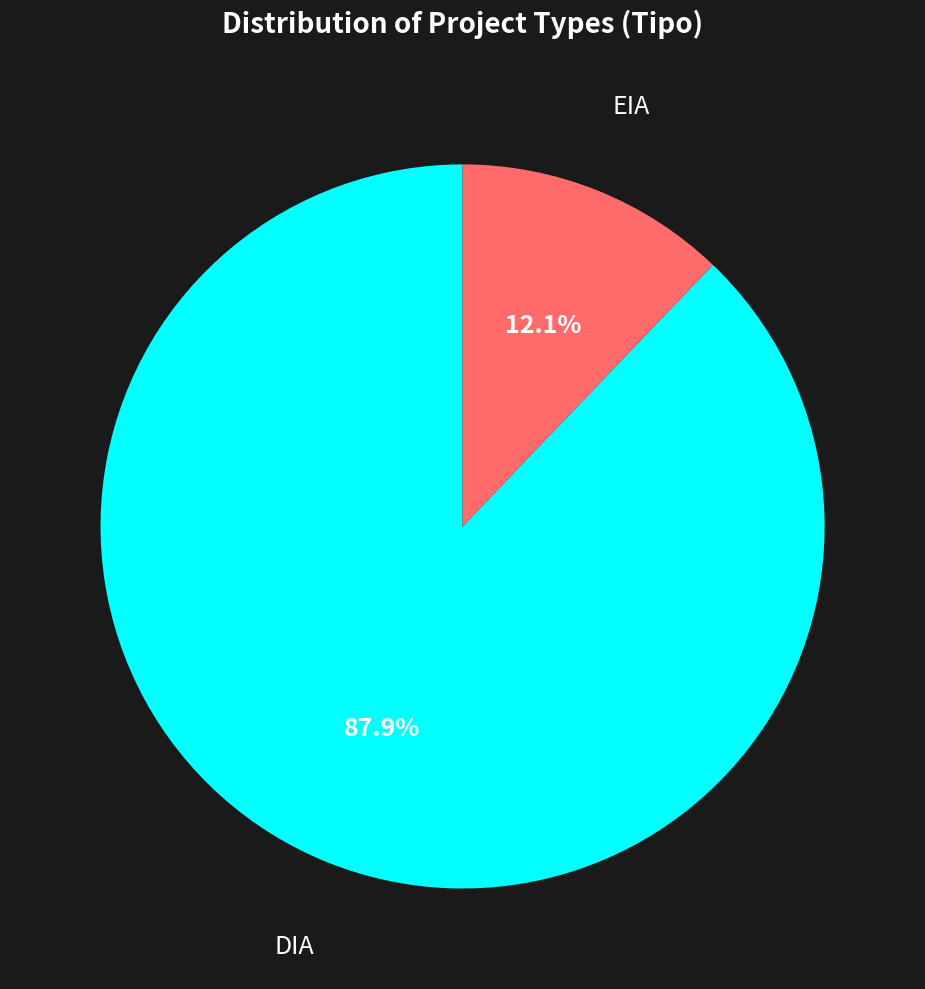

True or false: DIA accounts for 88% of the total.

True